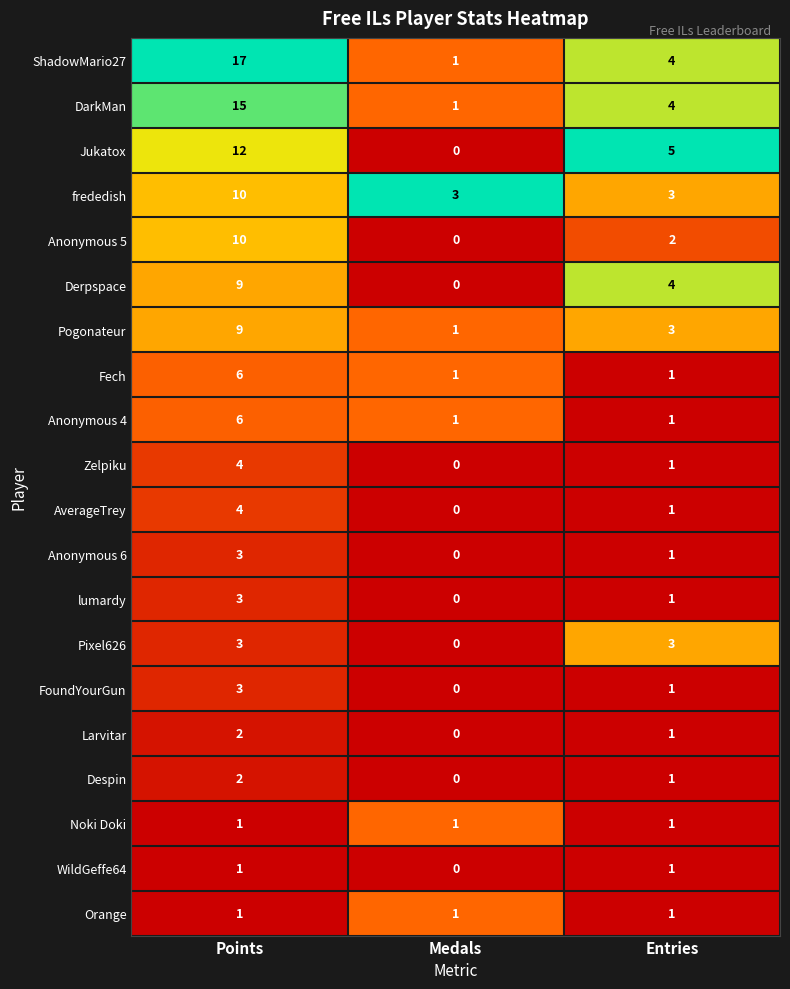

At which label is WildGeffe64 closest to 0?

Medals